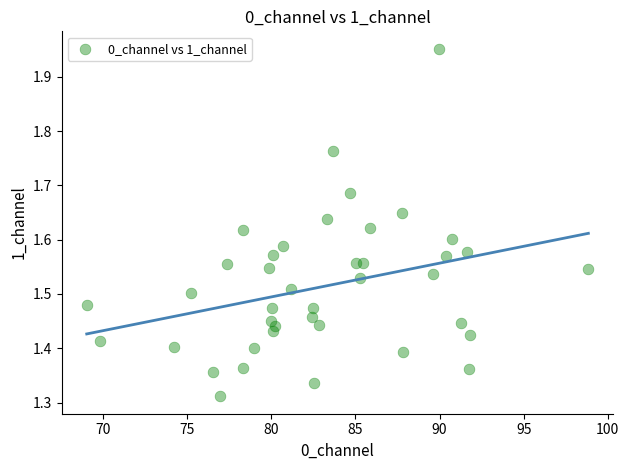

What is the range of Y values (max minus min)?

0.6